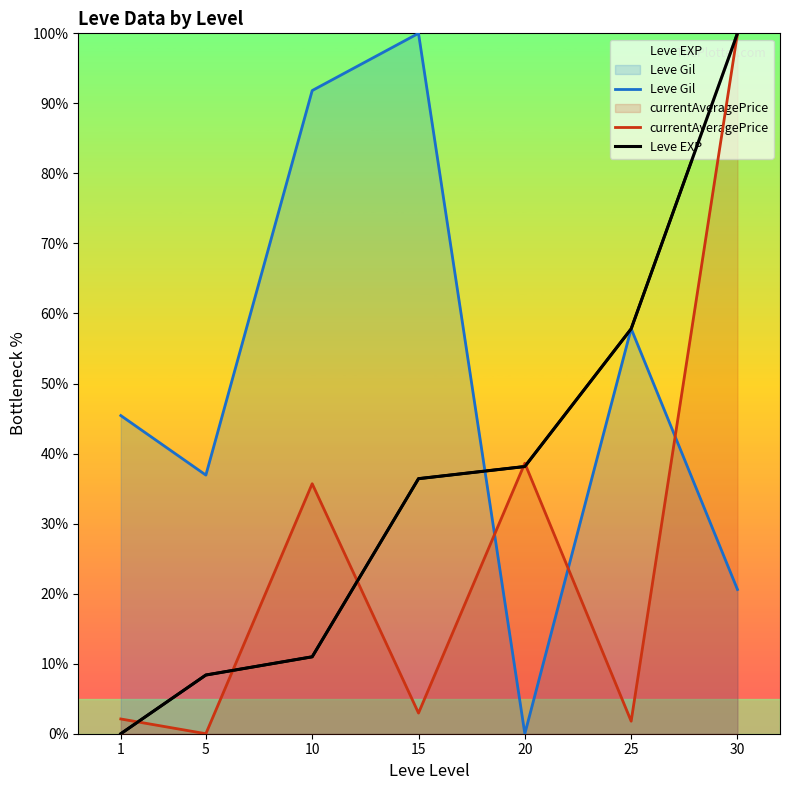

At which category does Leve Gil reach its first local valley?

5